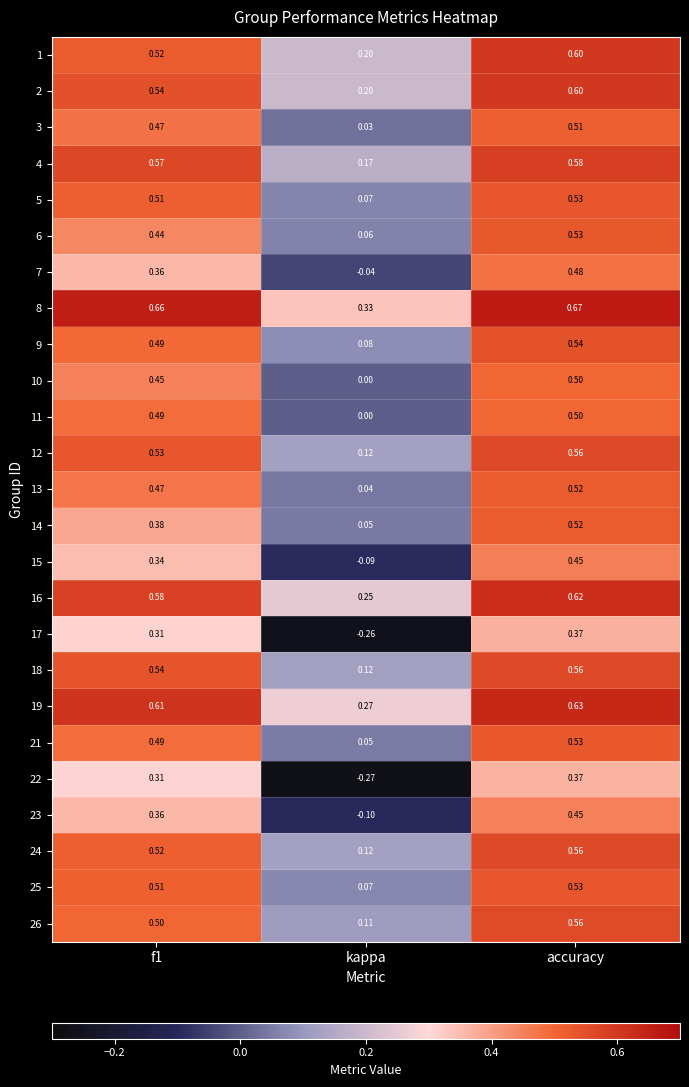

Which category has the highest value across all series?

accuracy